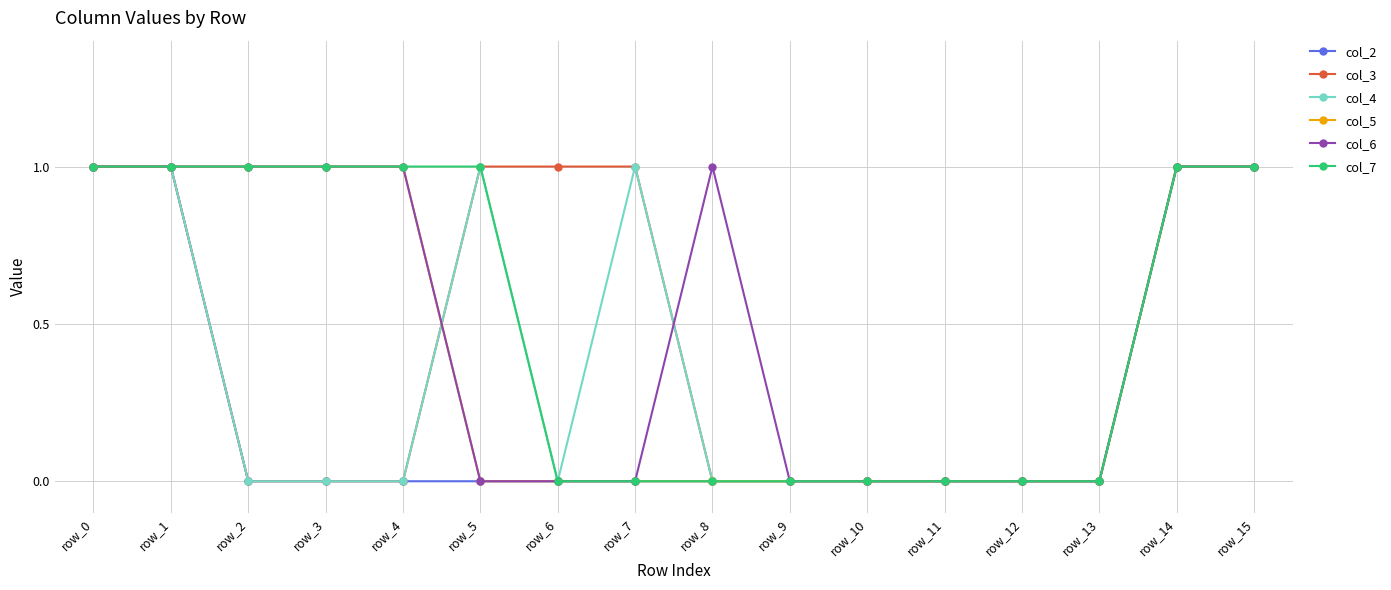

What is the value of the col_7 point at the 4th from the left?

1